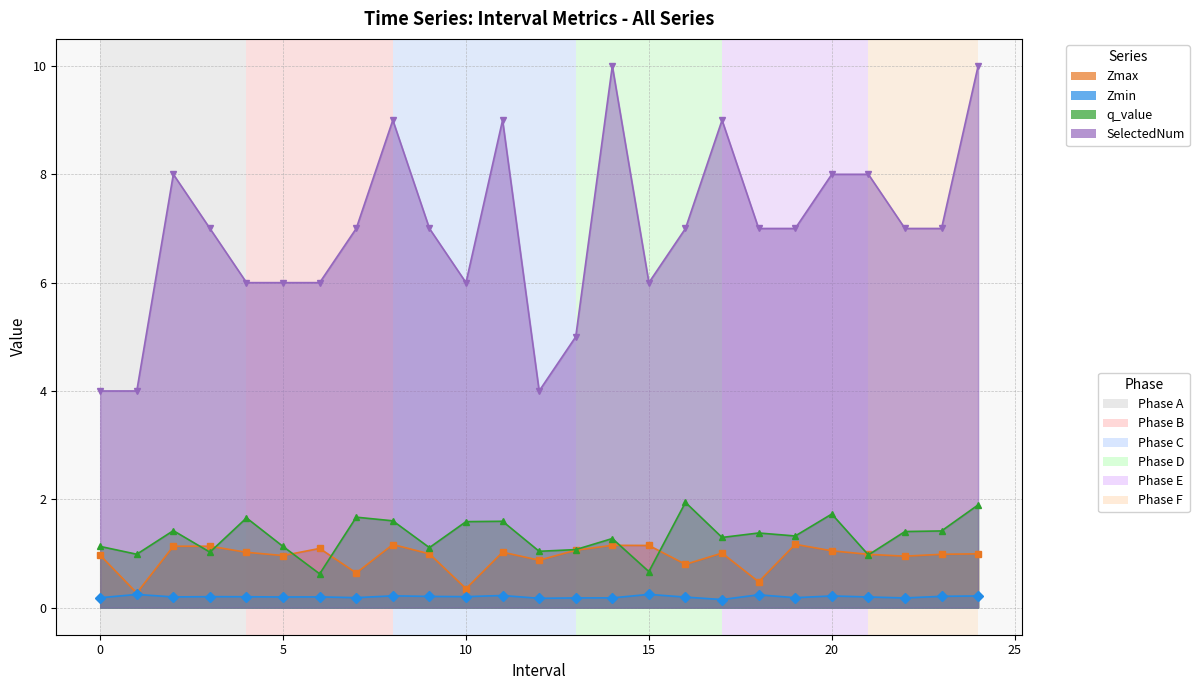

The Zmax series shows 1.0 at 21. True or false?

True